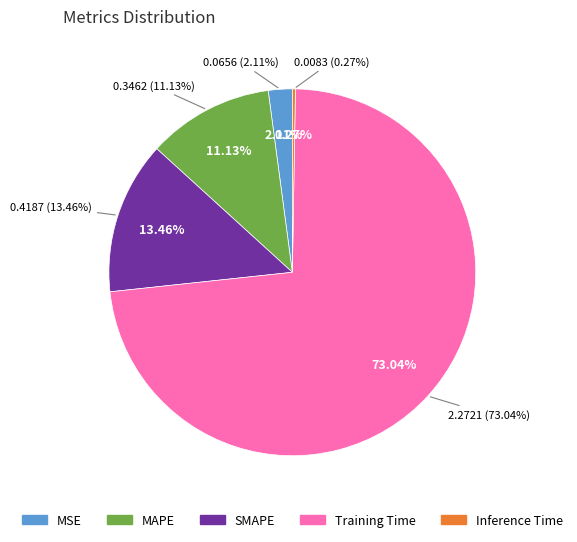

Which slice is the largest?

Training Time